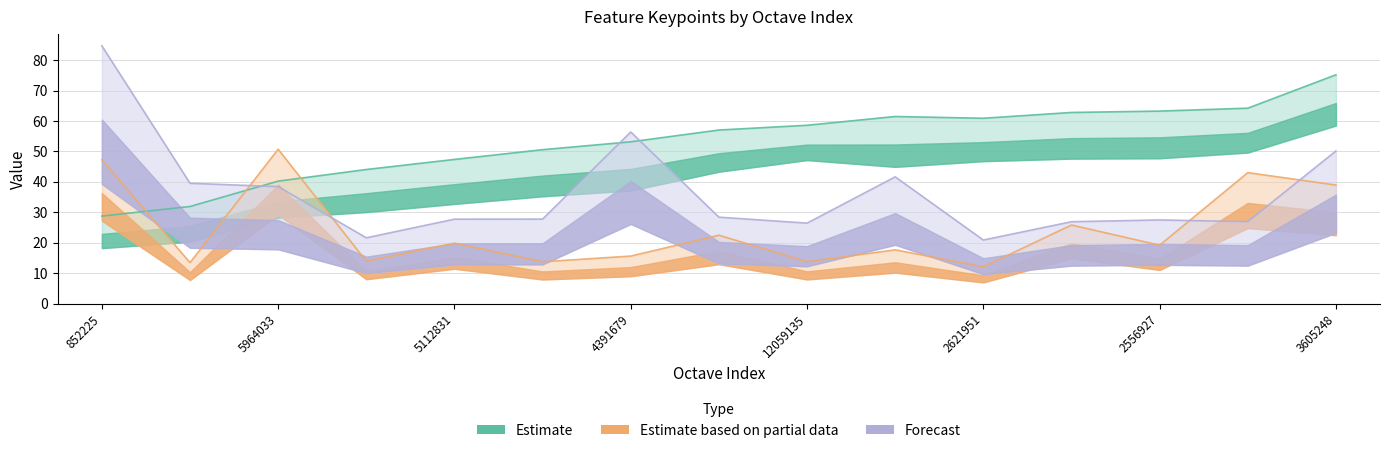

What is the label of the 3rd point from the left?

5964033